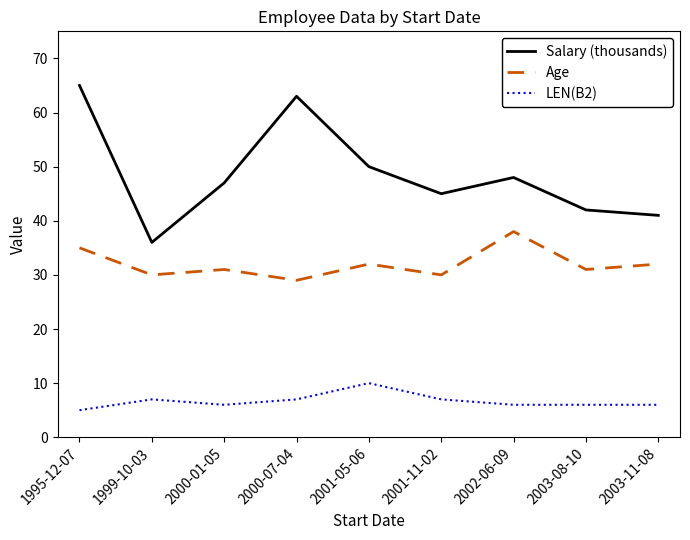

Reading left to right, transcribe all the data shown in this chart.

Salary (thousands): 65	36	47	63	50	45	48	42	41
Age: 35	30	31	29	32	30	38	31	32
LEN(B2): 5	7	6	7	10	7	6	6	6